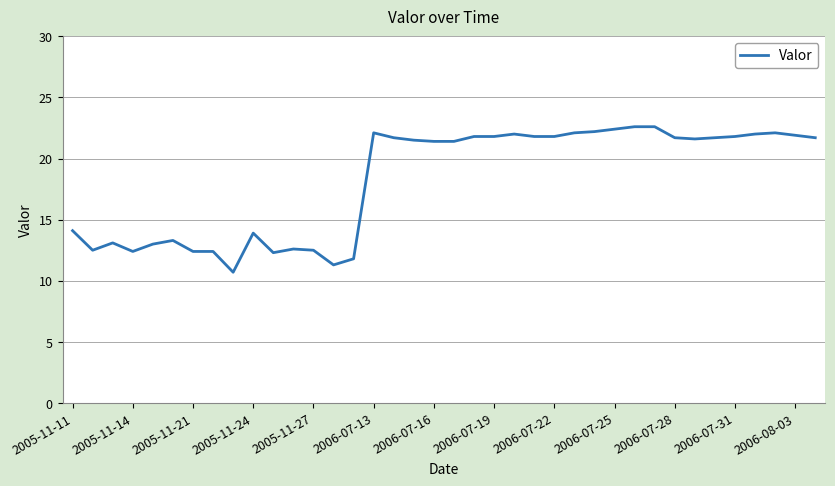

What is the maximum value shown in the chart?

22.6